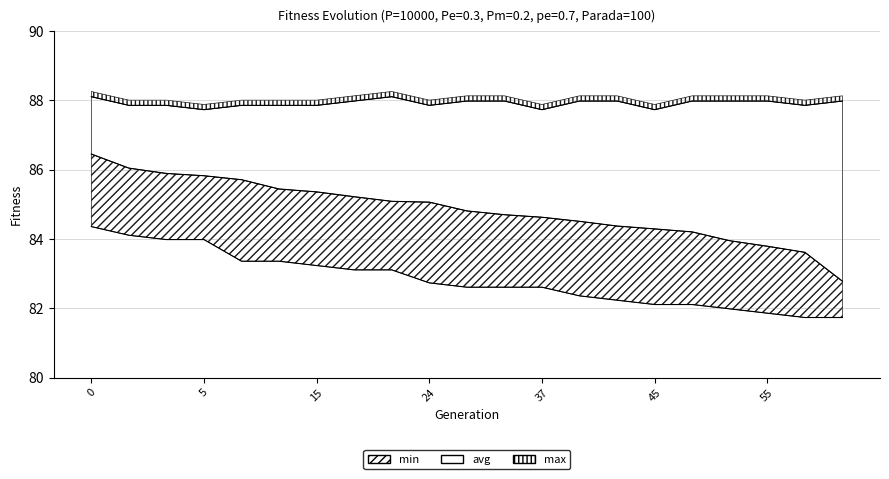

What is the lowest value of the avg series?

82.8